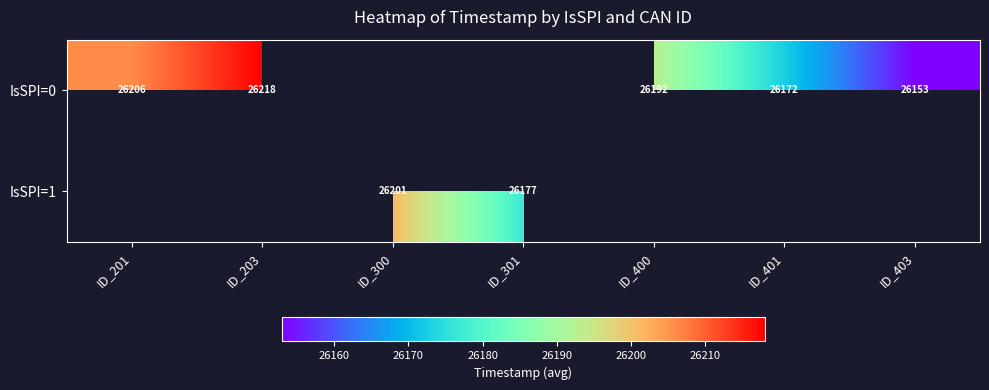

The value of IsSPI=0 at ID_403 is 14348. True or false?

False